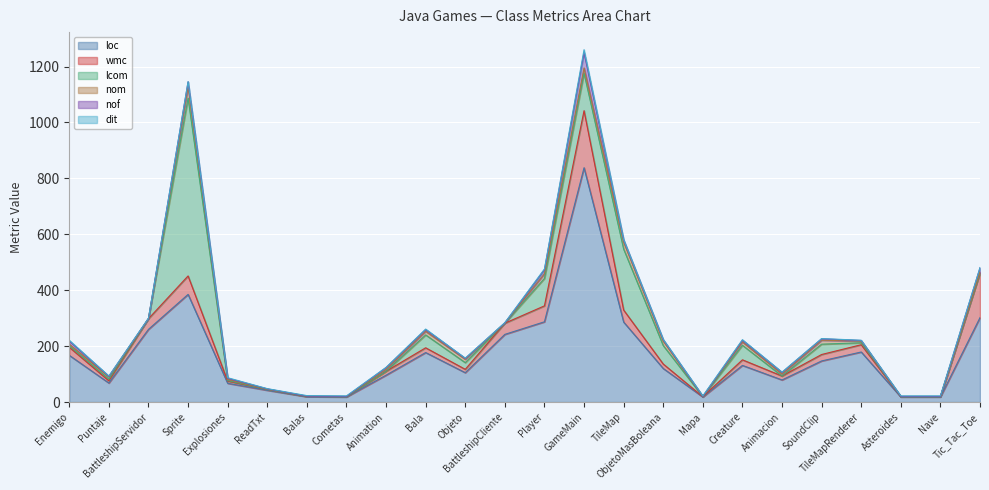

What is the difference between the second highest and second lowest values in the lcom series?

218